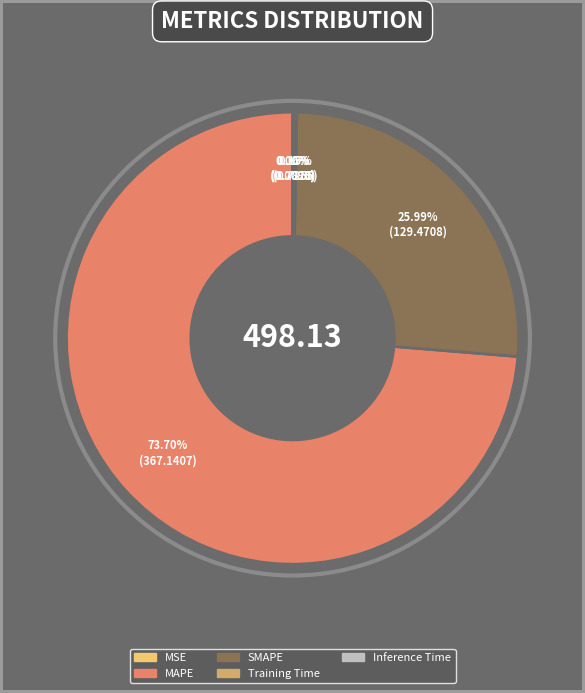

Which category has the biggest portion of the pie?

MAPE